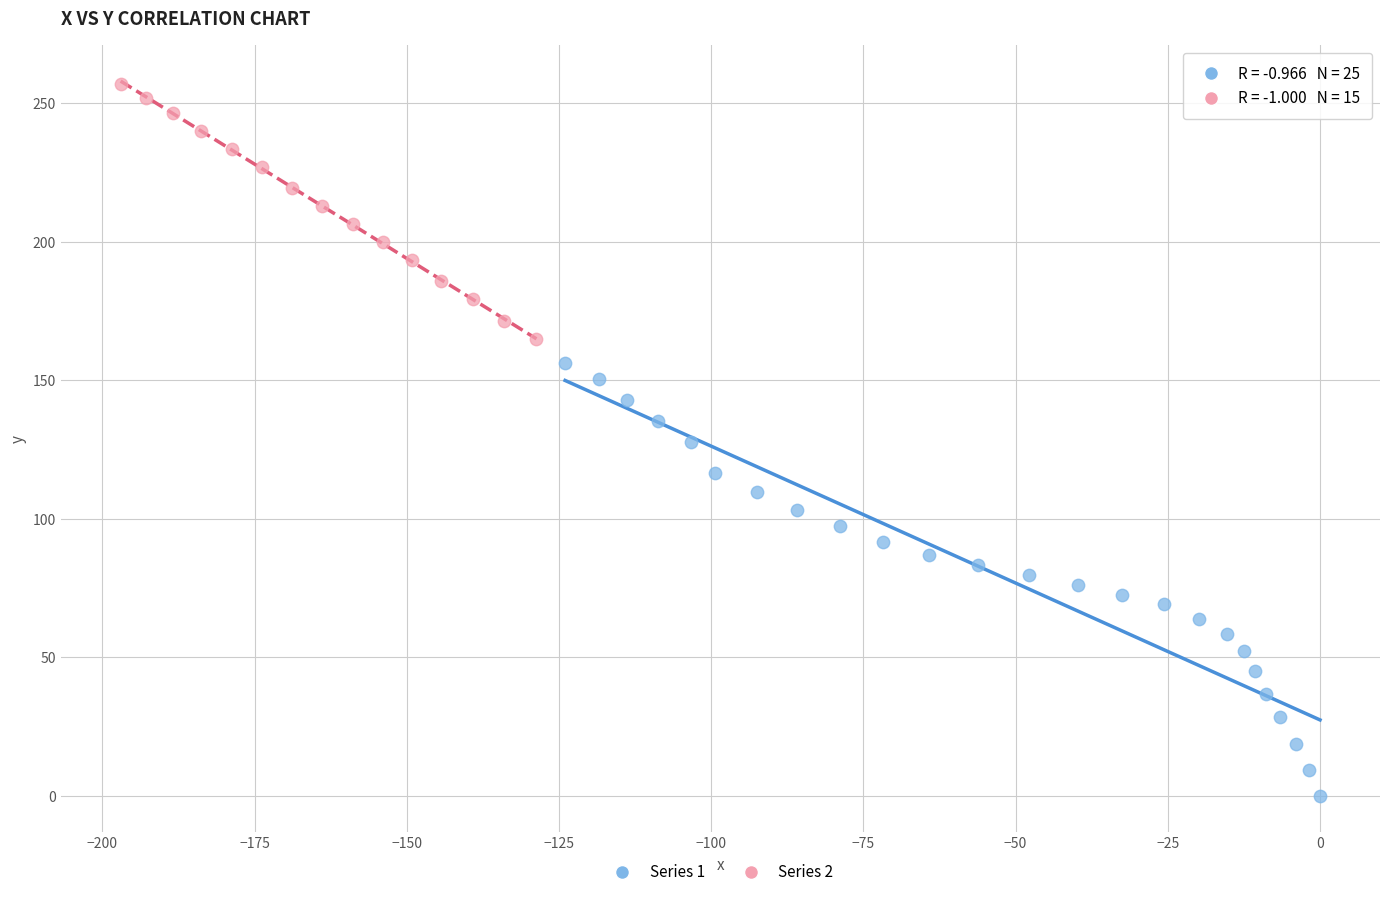

Which series reaches the maximum Y coordinate?

Series 2